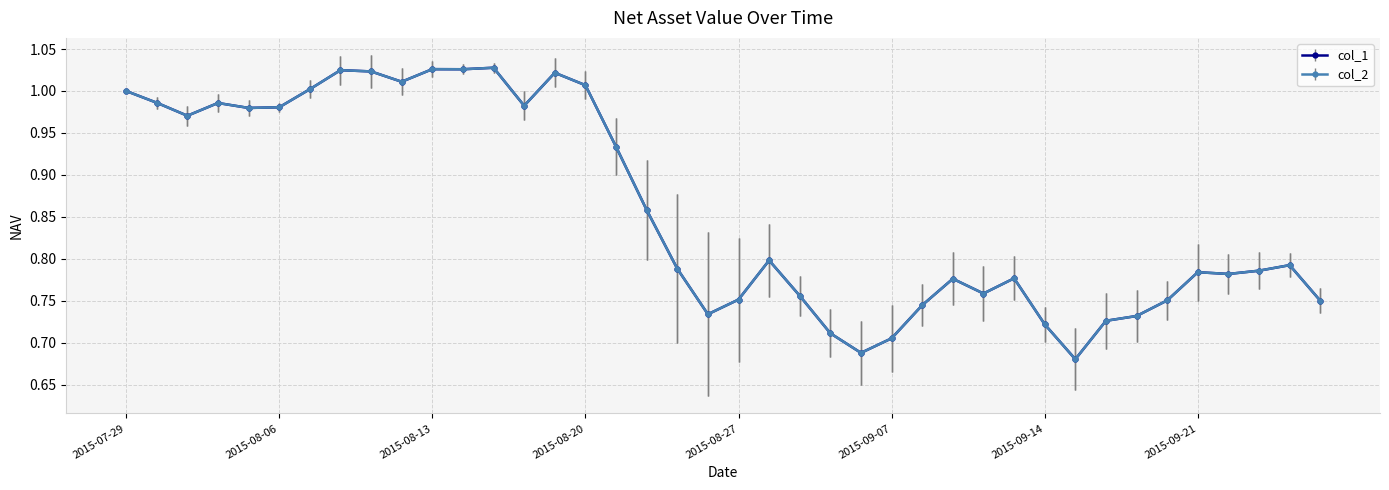

How many distinct data groups are displayed?

2